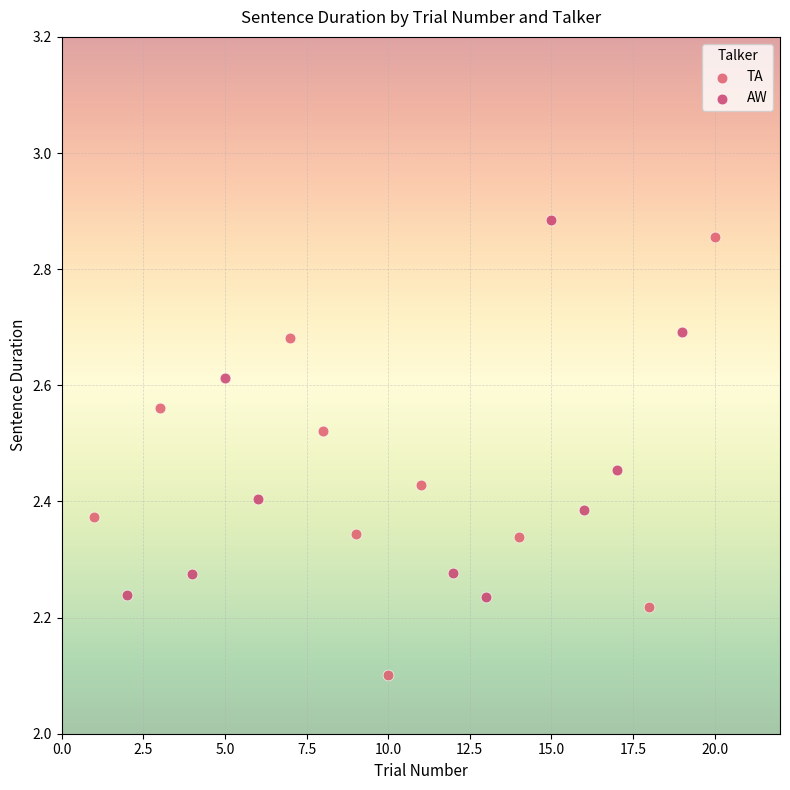

Which series reaches the minimum Y coordinate?

TA